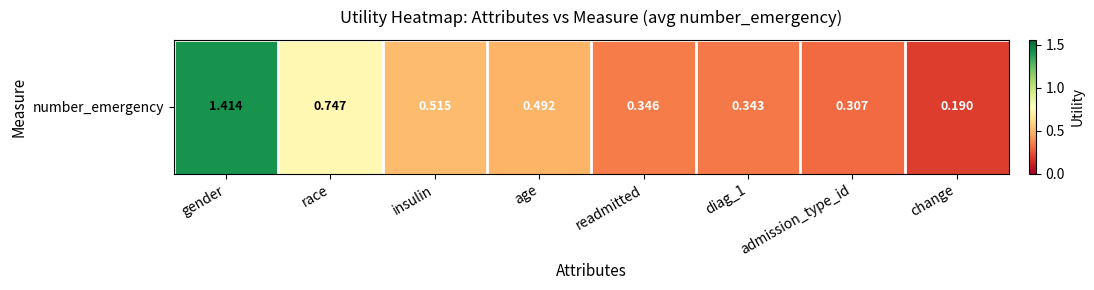

Which has a higher value, readmitted or gender?

gender